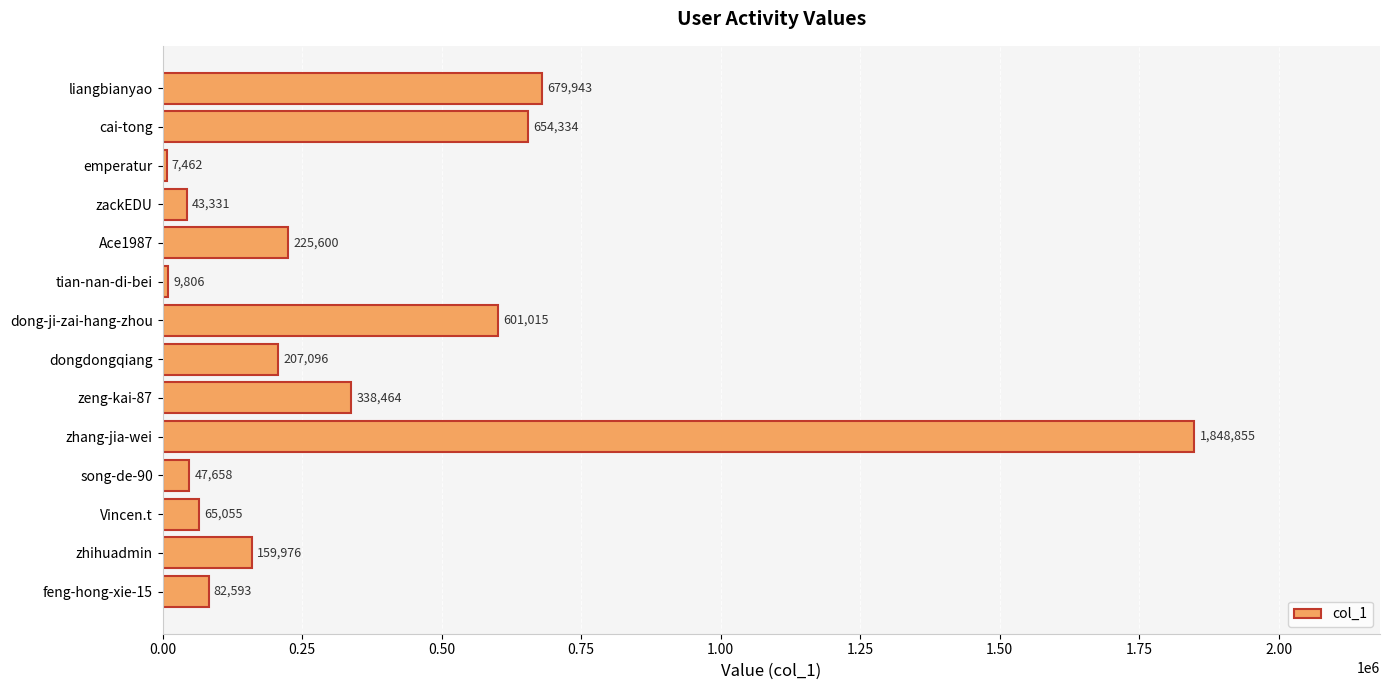

Which category has the highest value across all series?

zhang-jia-wei